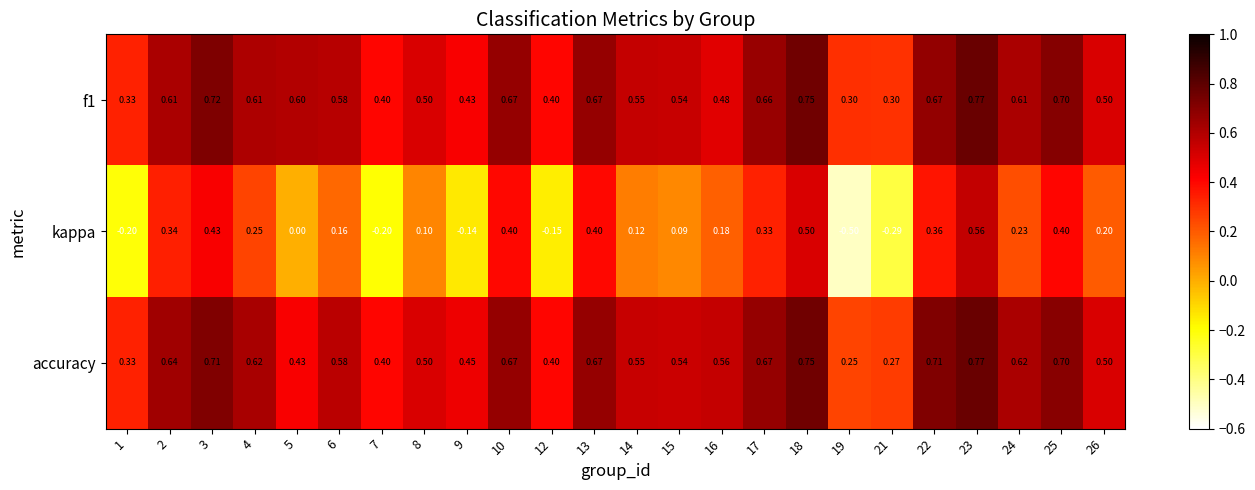

Which series has the widest spread of values?

kappa